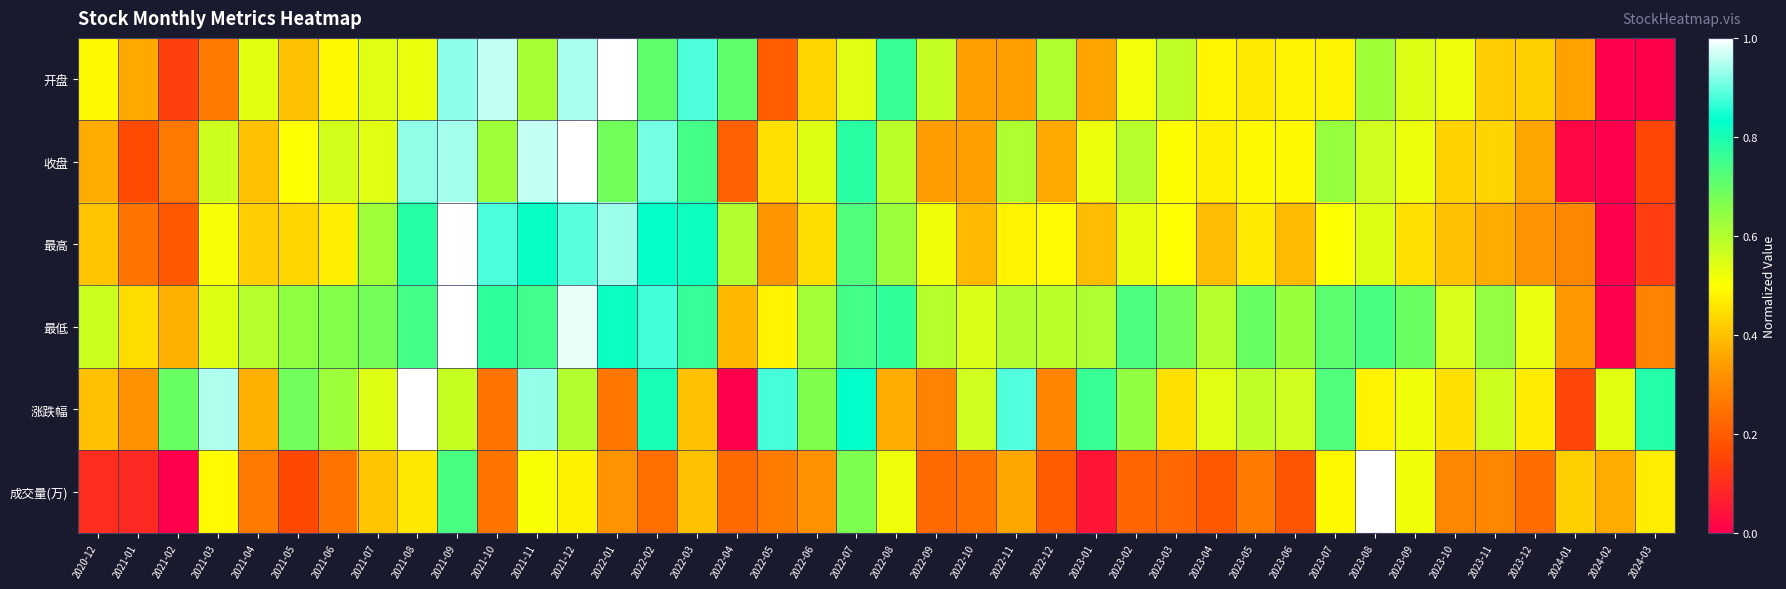

What is the maximum value shown in the chart?

1.0